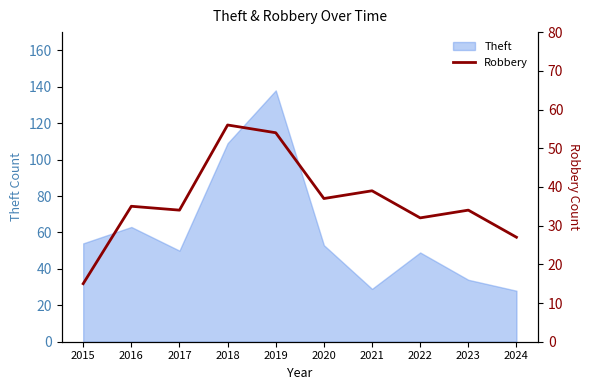

The value of Theft at 2016 is 37. True or false?

False